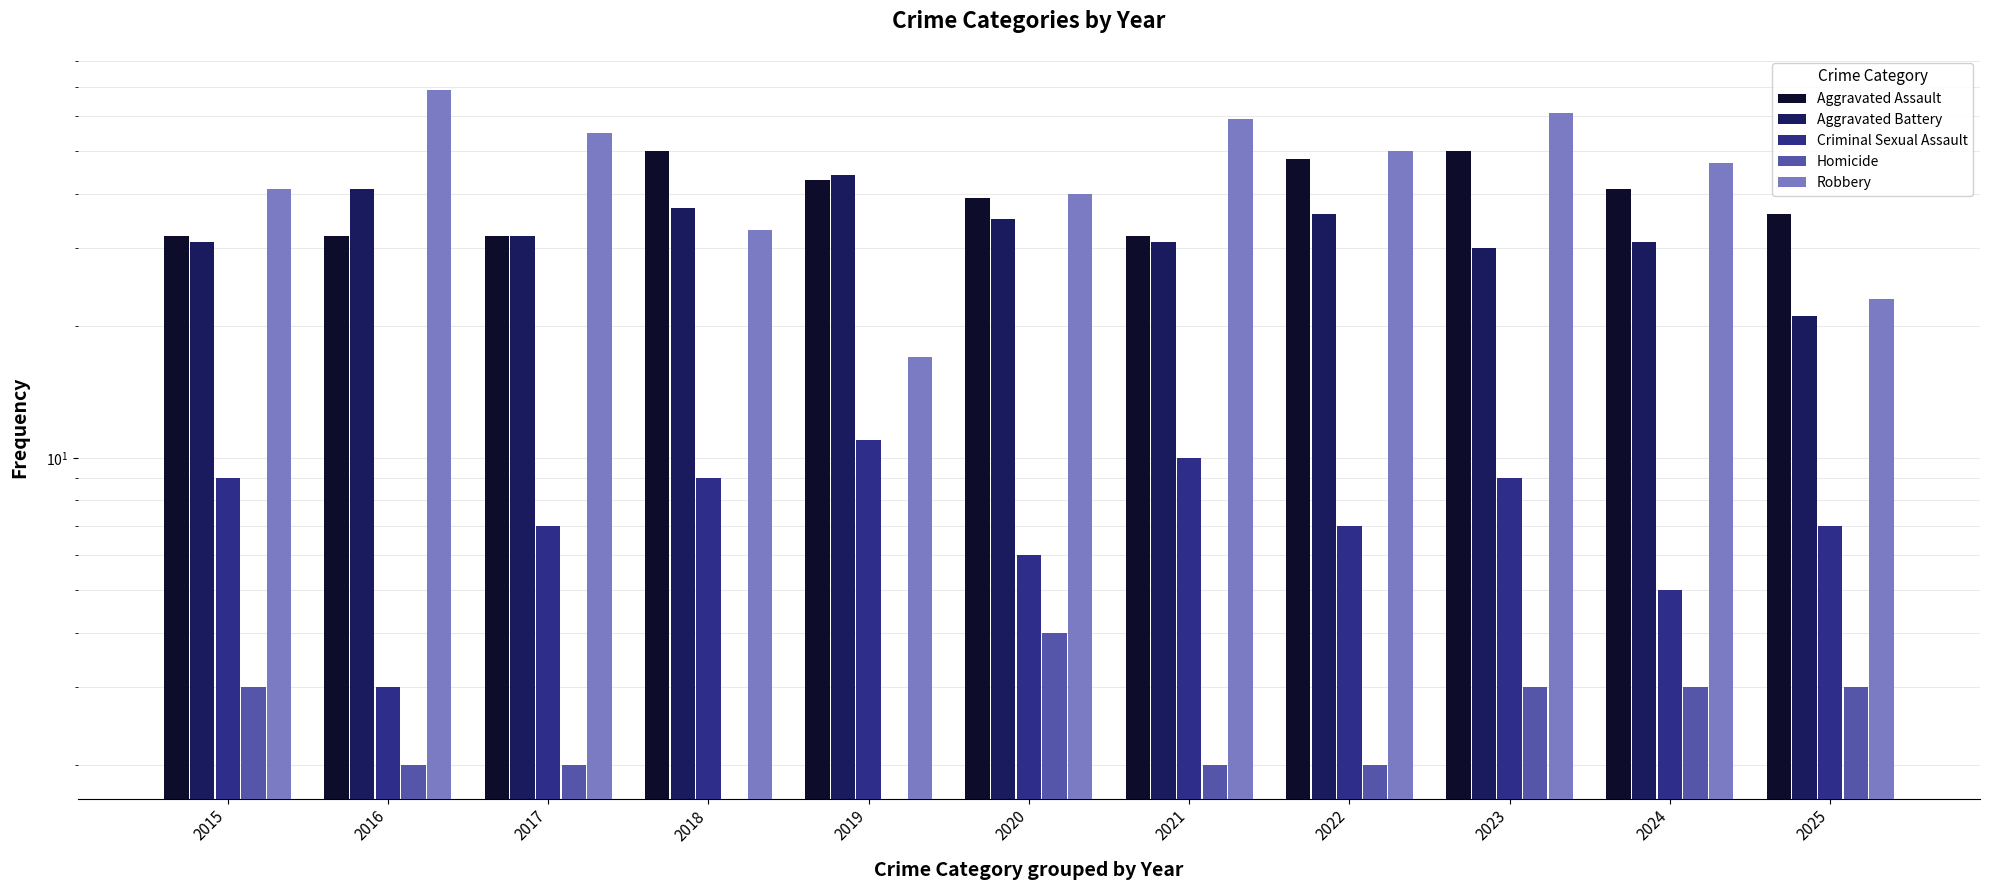

What is the lowest value of the Robbery series?

17